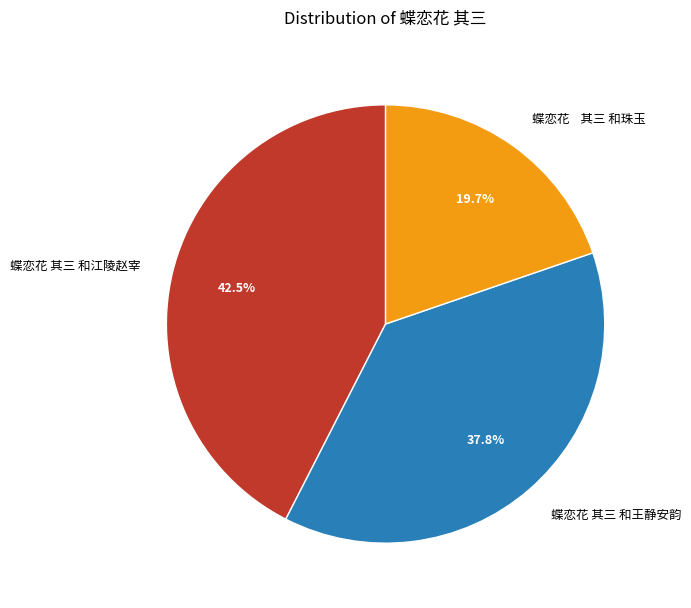

Which slice is the smallest?

蝶恋花 其三 和珠玉